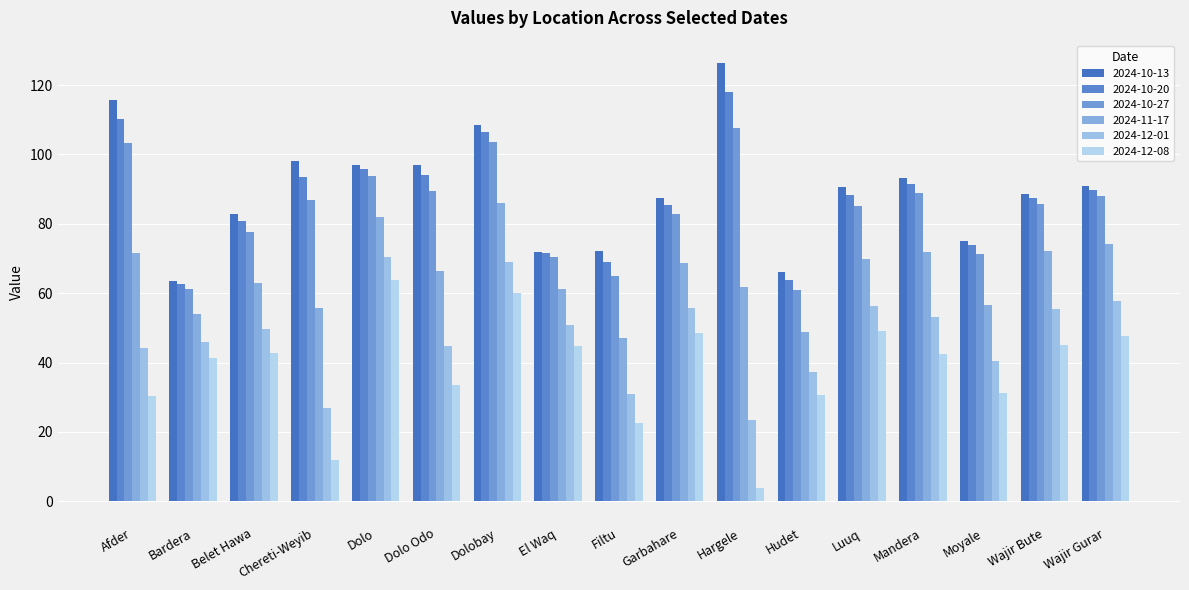

Is the value of 2024-12-08 at Wajir Gurar greater than the value of 2024-11-17 at Filtu?

Yes